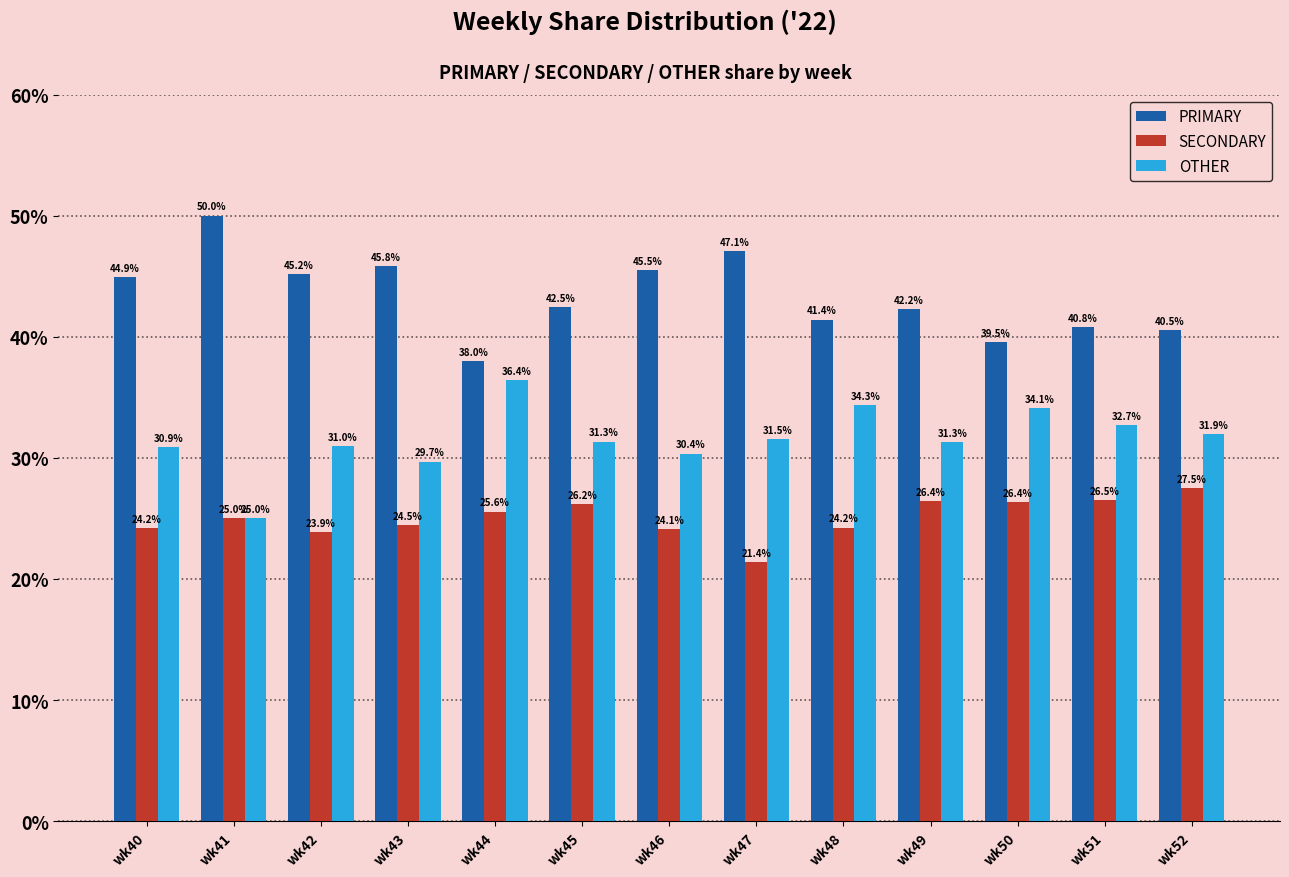

What is the value of the PRIMARY bar at the 4th from the left?

45.8